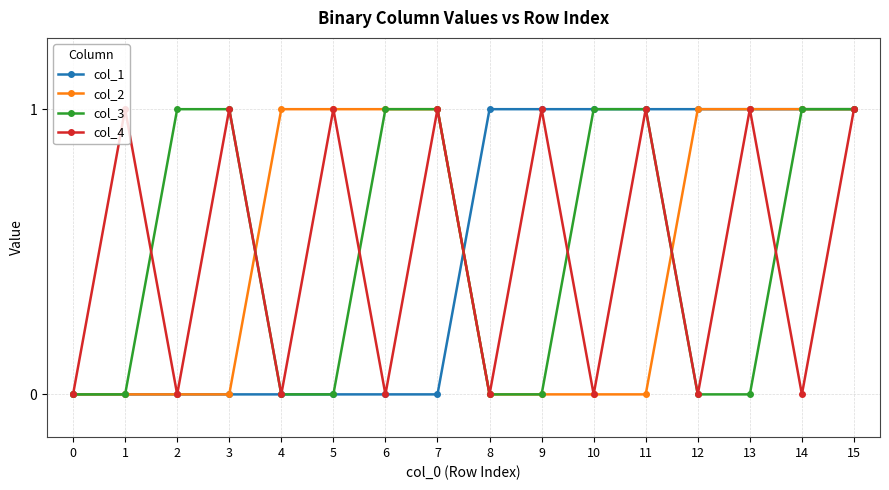

Between 6 and 14, which series saw the biggest shift?

col_1